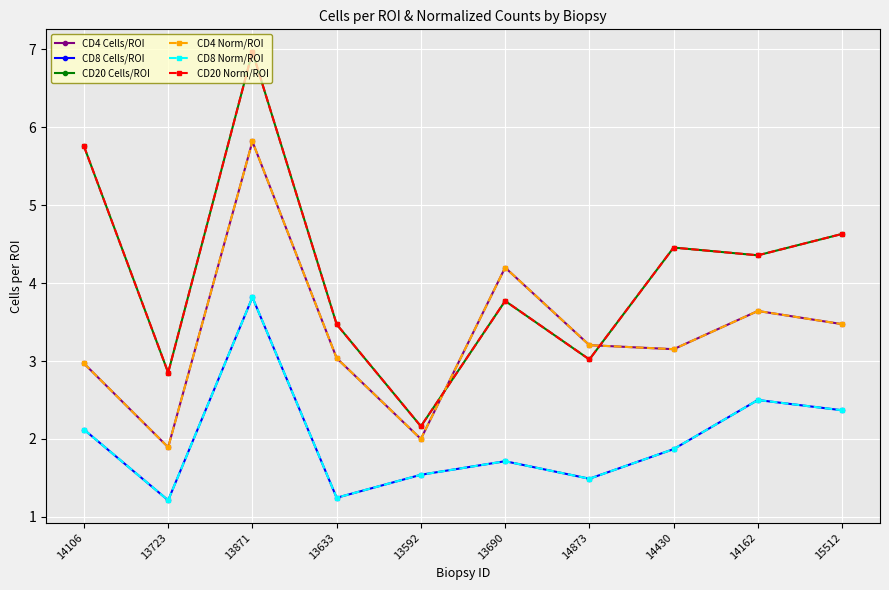

Which label corresponds to the largest value in the chart?

13871